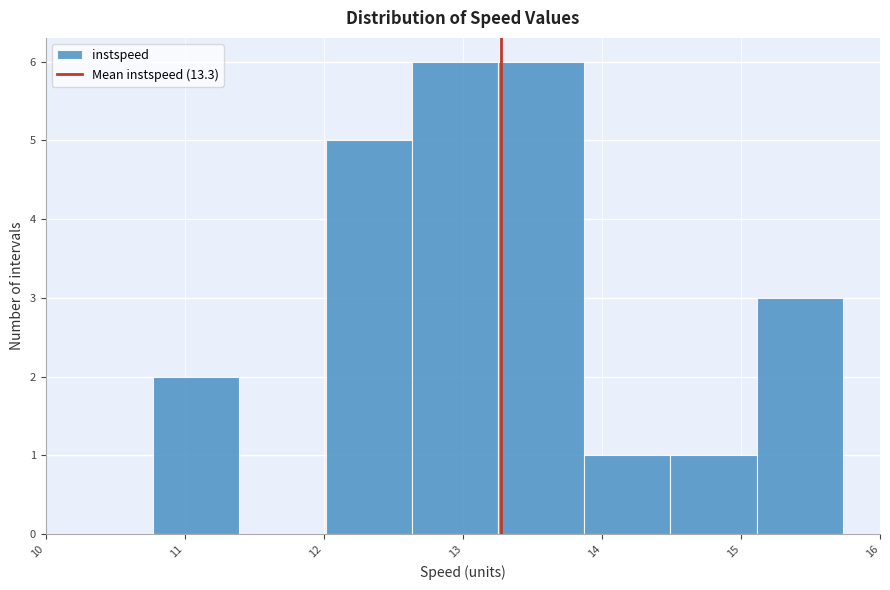

Reading left to right, transcribe this chart: for each bar, give the range it covers on the x-axis and its height. Neither the bar edges nor the heights are printed on the chart, so give them approximately, as read against the axes.

10.8 to 11.4: 2
11.4 to 12.0: 0
12.0 to 12.6: 5
12.6 to 13.3: 6
13.3 to 13.9: 6
13.9 to 14.5: 1
14.5 to 15.1: 1
15.1 to 15.7: 3